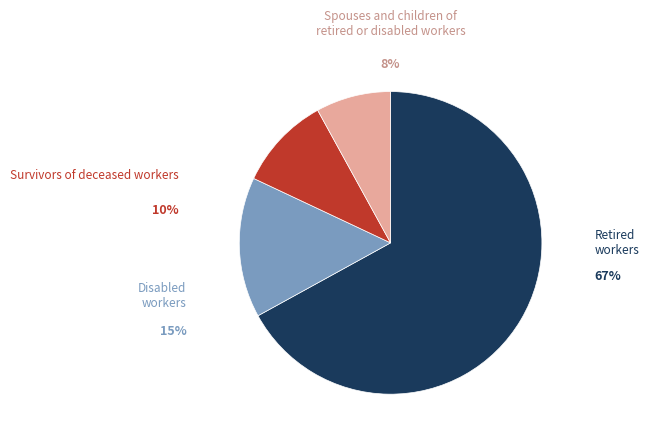

To the nearest percent, what is the average slice percentage?

25%